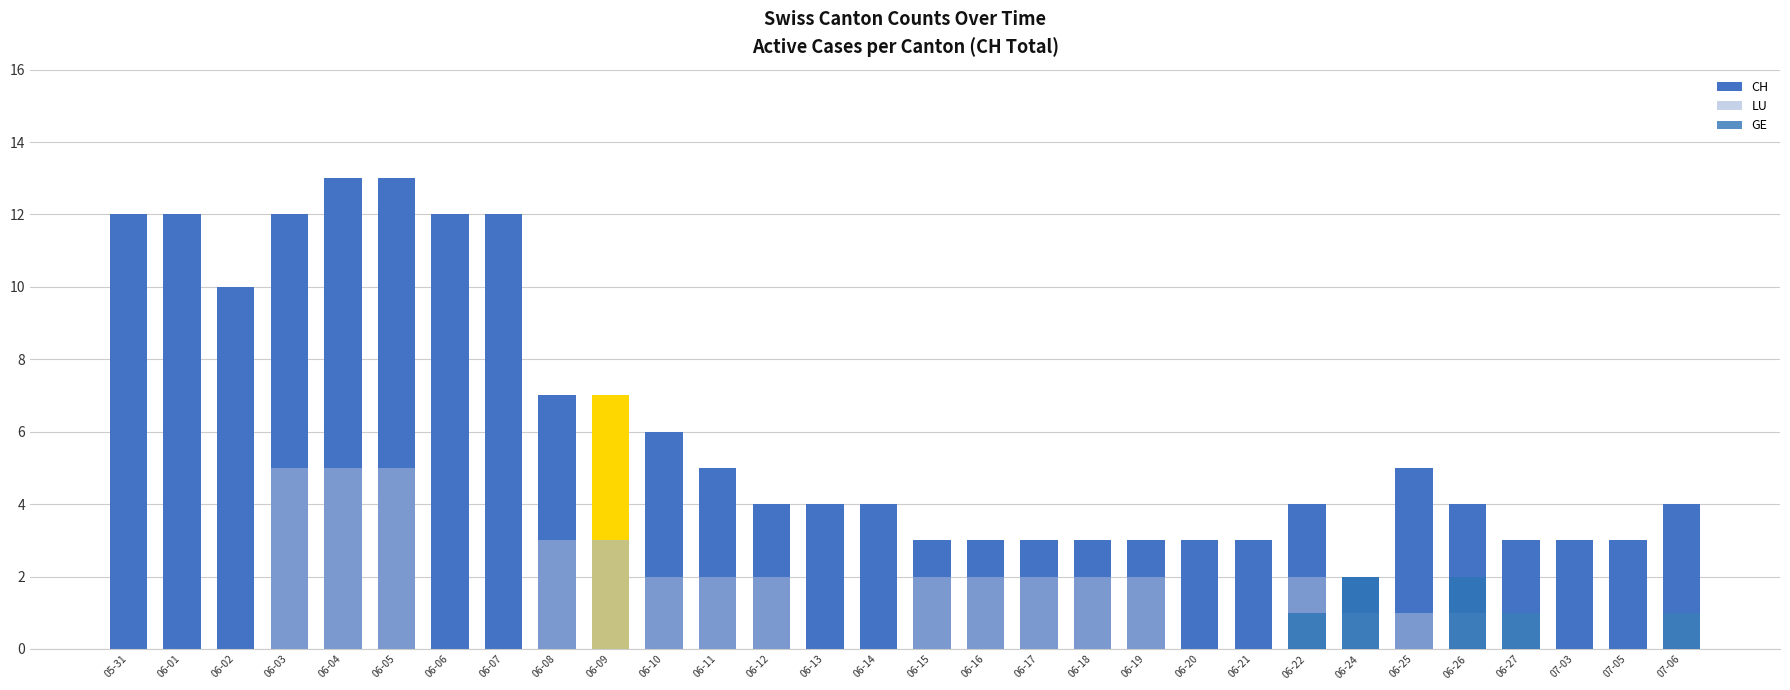

Between 06-16 and 06-07, which is larger?

06-07